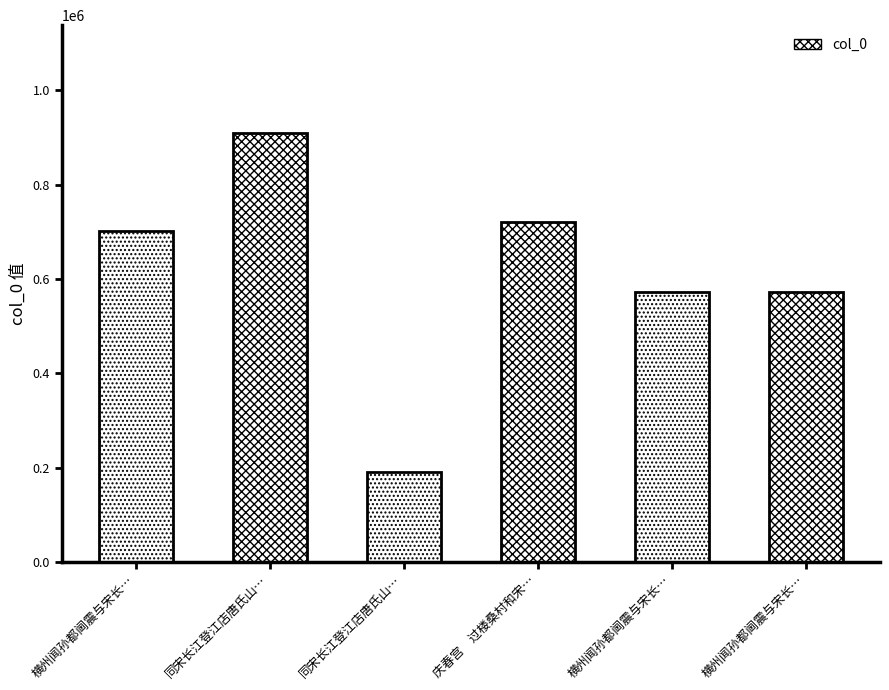

Does the chart contain any negative values?

No